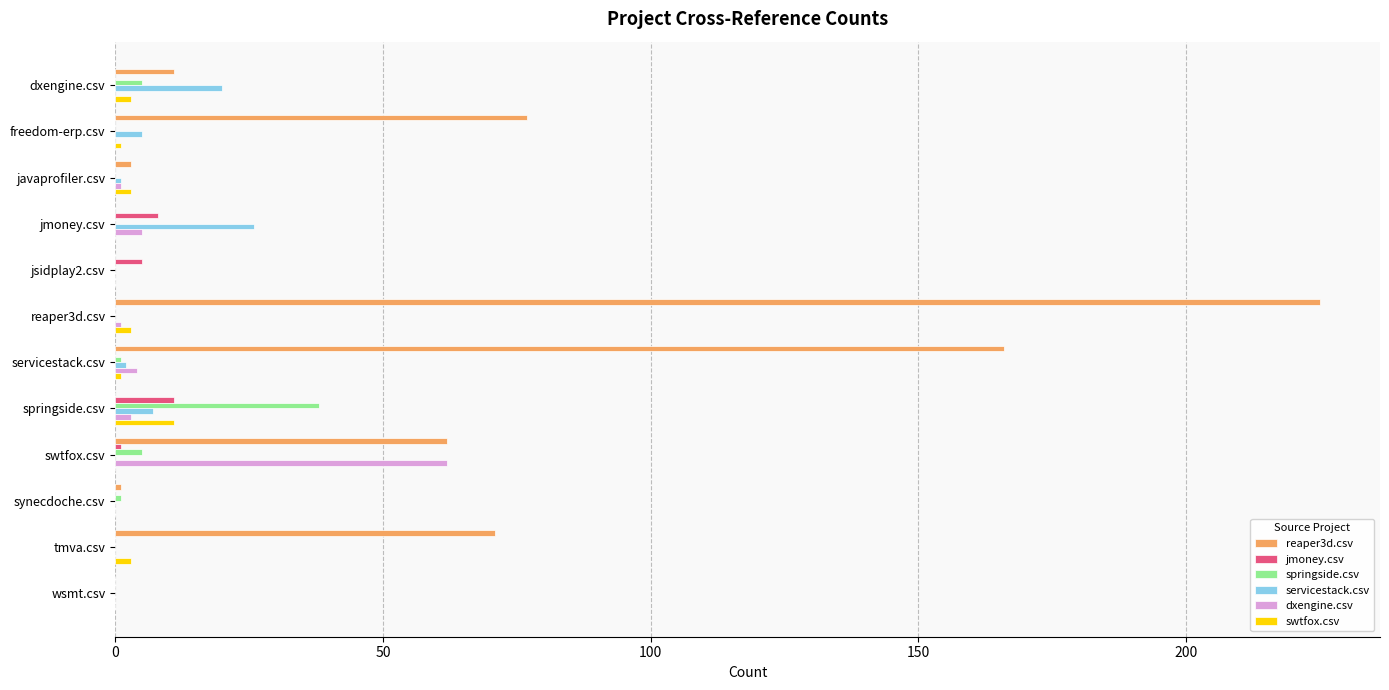

Which category has the highest value across all series?

reaper3d.csv